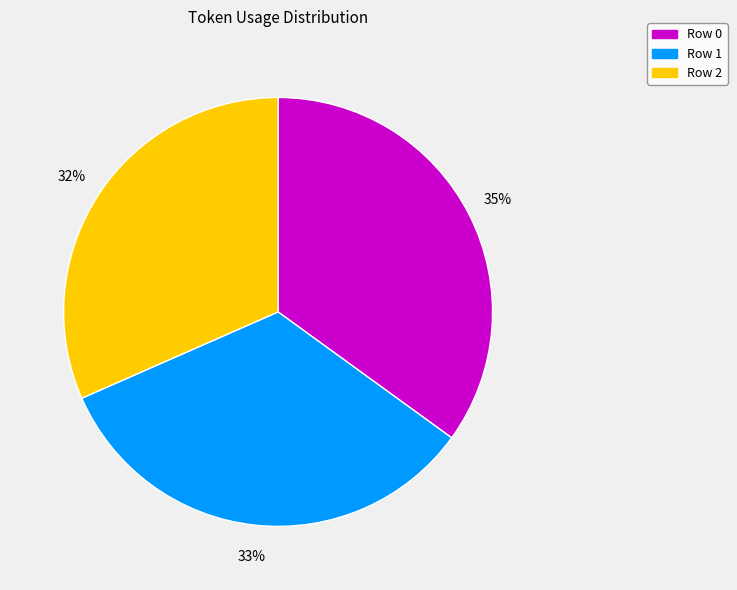

Which category has the biggest portion of the pie?

Row 0